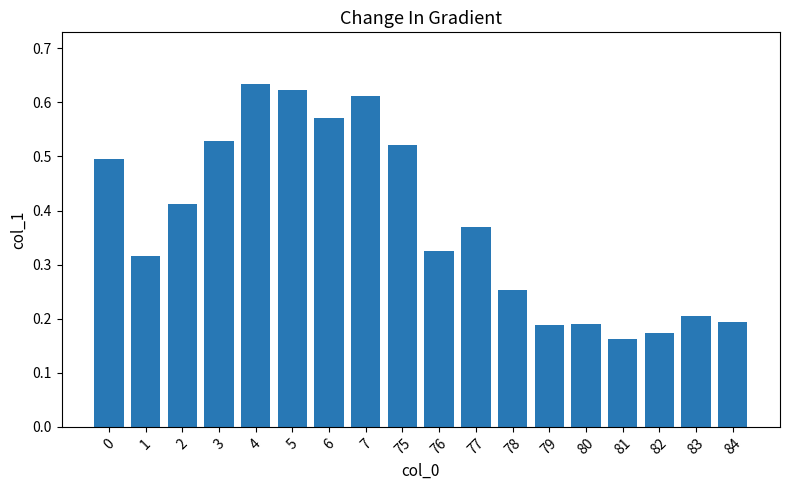

Which label corresponds to the smallest value in the chart?

81